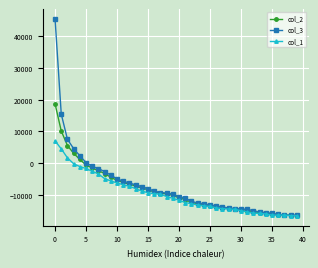

What is the value of the col_3 point at the 26th from the left?

-13269.3